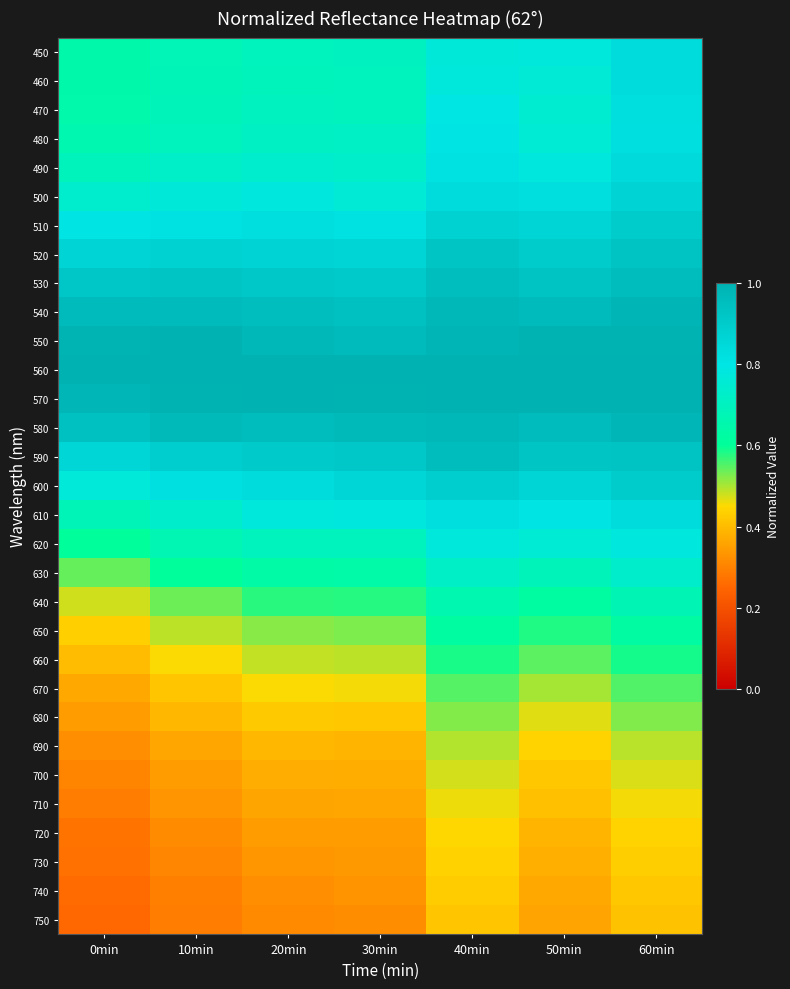

How many data points does each series have?

7